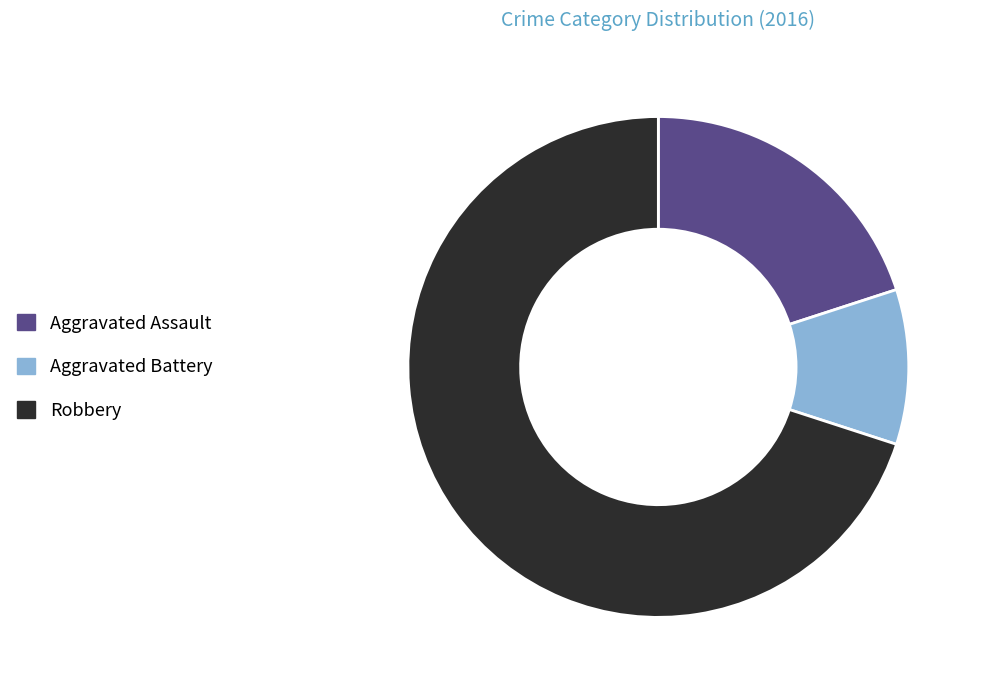

Rank the categories by value from highest to lowest.

Robbery, Aggravated Assault, Aggravated Battery